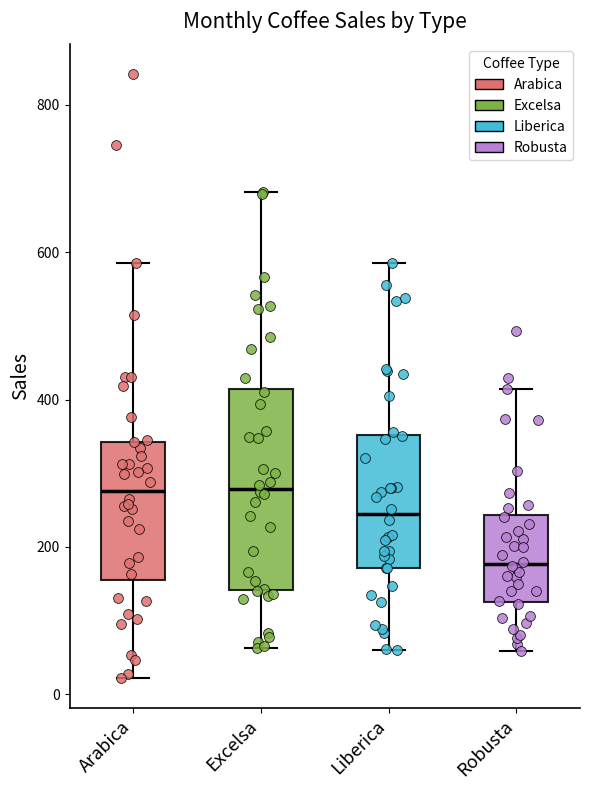

Where does the lower whisker of the box for Robusta end on the y-axis? The values are not printed on the chart, so give them approximately, as read against the axis.

60